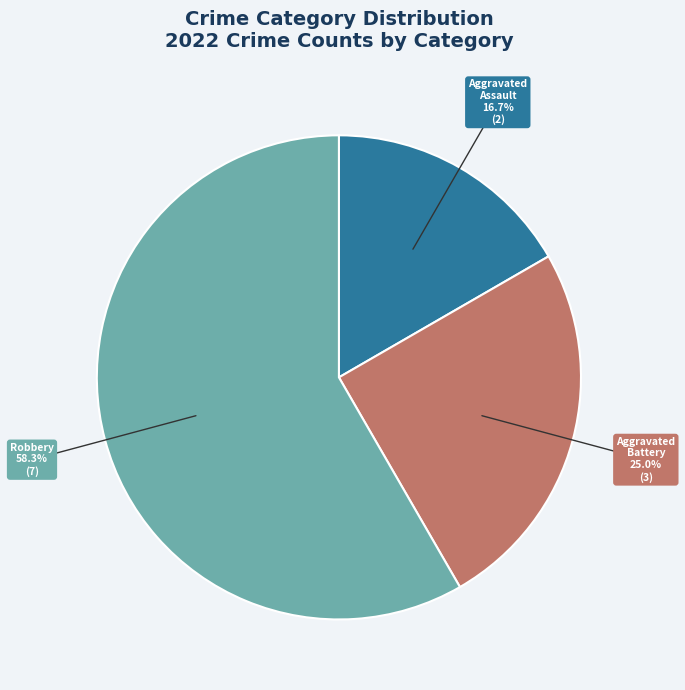

Is Aggravated Assault the majority of the pie?

No